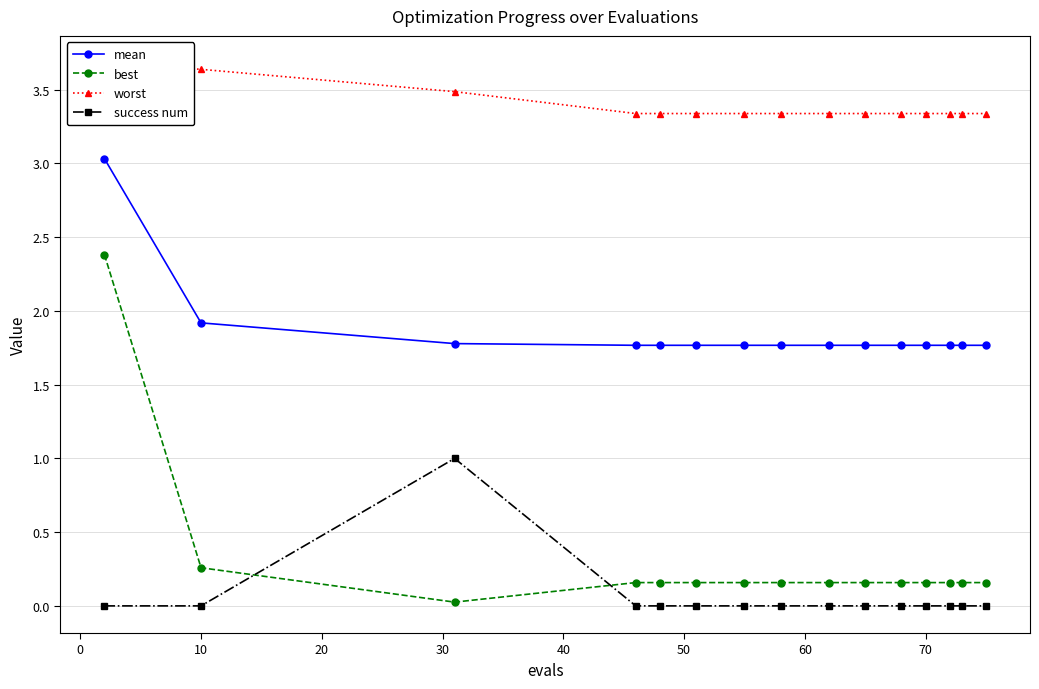

What is the highest value of the best series?

2.4